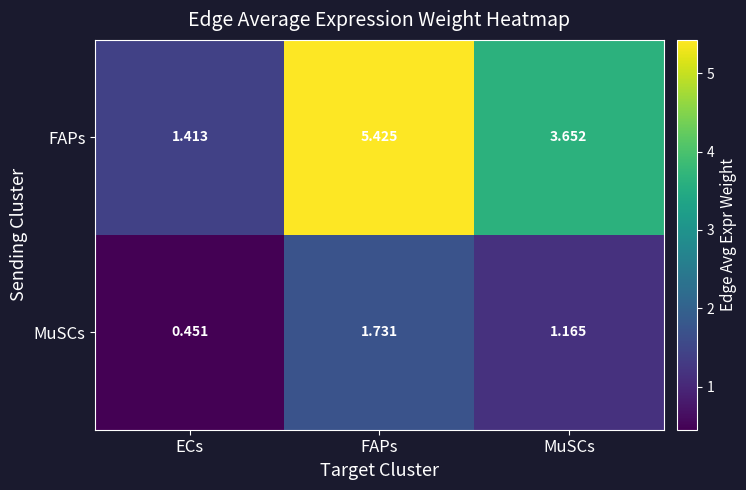

At which label is MuSCs closest to 1?

MuSCs